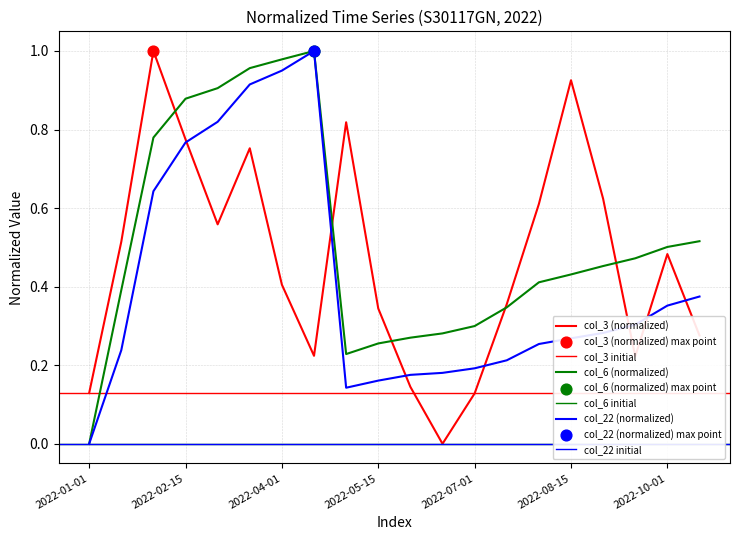

Which series reaches the minimum Y coordinate?

col_3